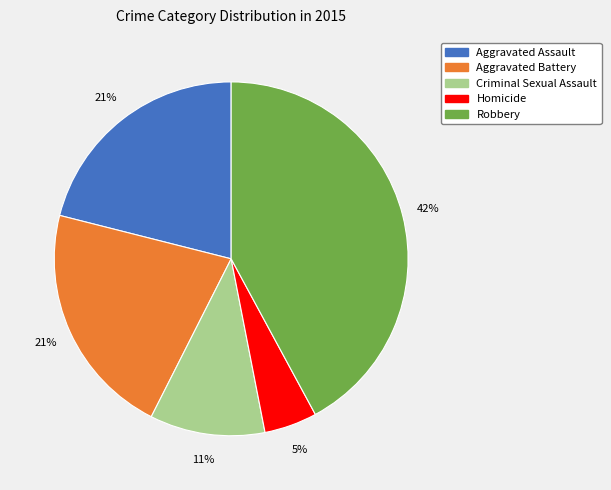

Combined, do Homicide and Robbery account for over 50%?

No